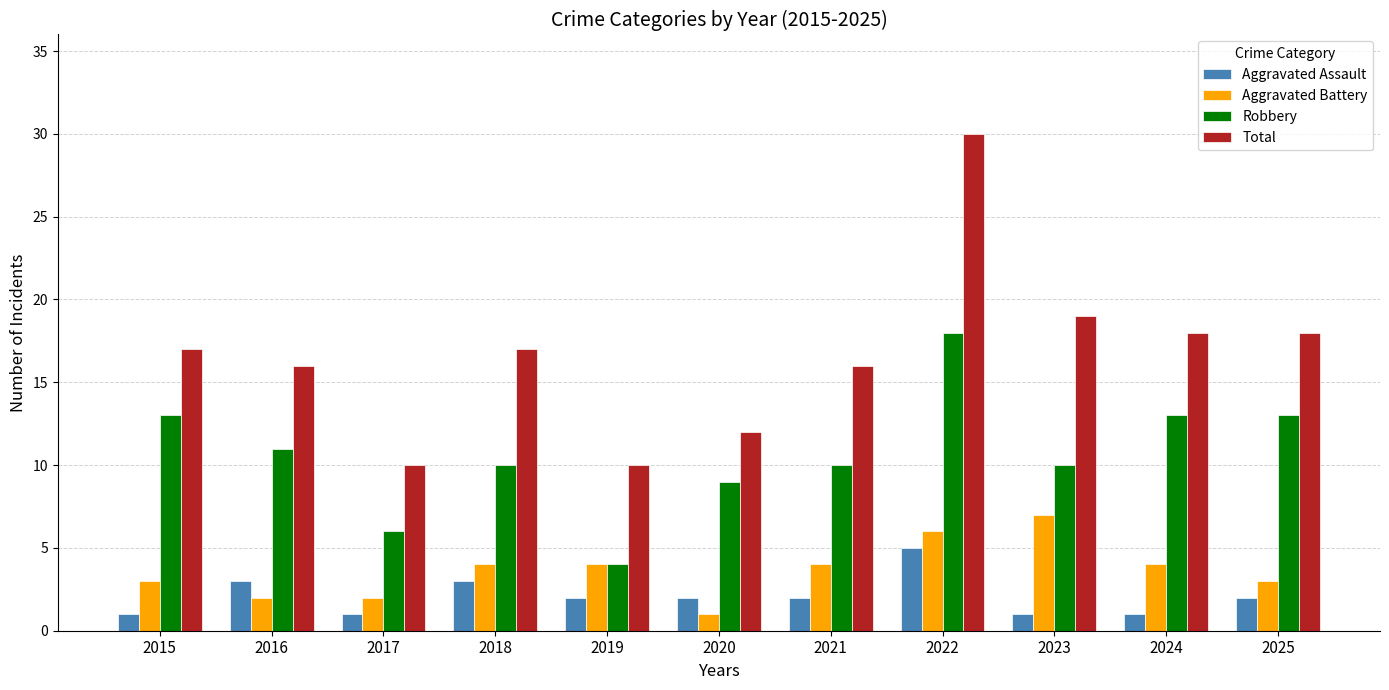

Reading right to left, what are all the values shown in this chart?

Aggravated Assault: 2	1	1	5	2	2	2	3	1	3	1
Aggravated Battery: 3	4	7	6	4	1	4	4	2	2	3
Robbery: 13	13	10	18	10	9	4	10	6	11	13
Total: 18	18	19	30	16	12	10	17	10	16	17